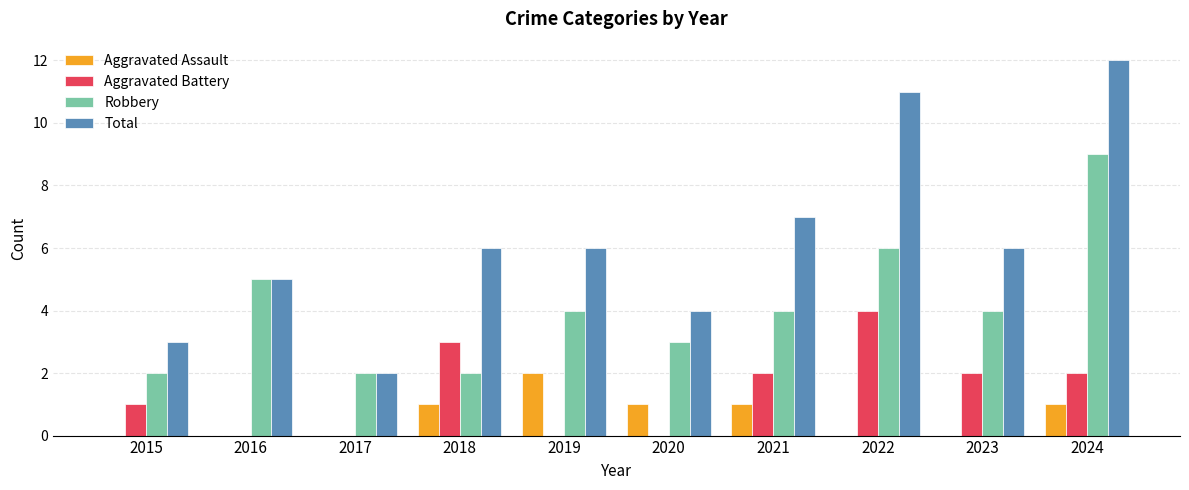

Which series changed the most between 2017 and 2019?

Total